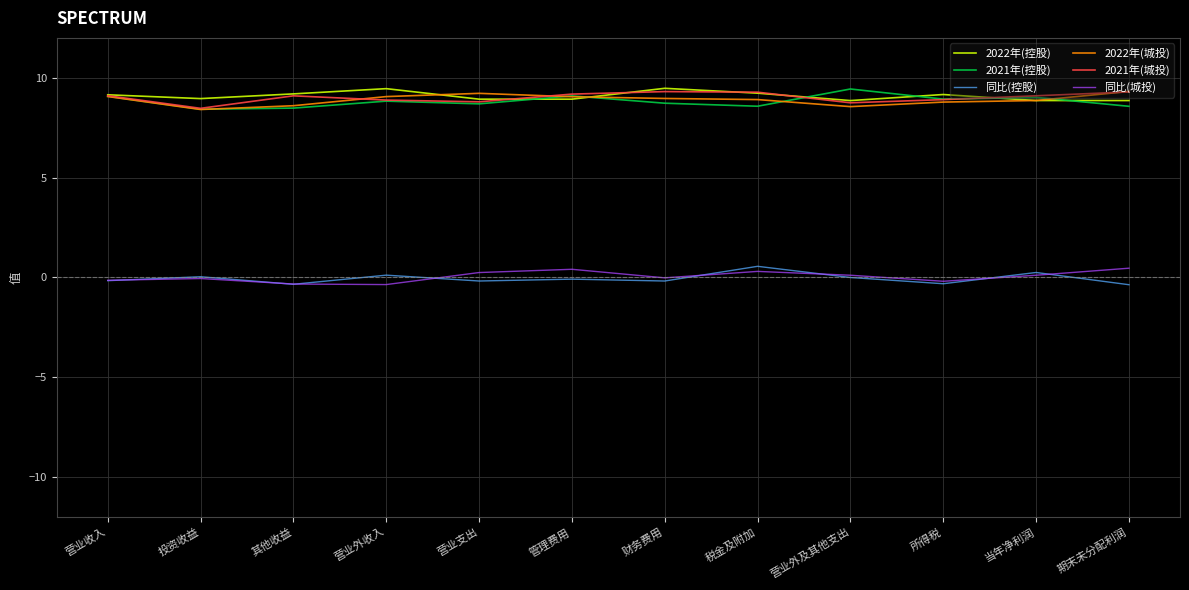

What are all the series names shown in the legend?

2022年(控股), 2021年(控股), 同比(控股), 2022年(城投), 2021年(城投), 同比(城投)